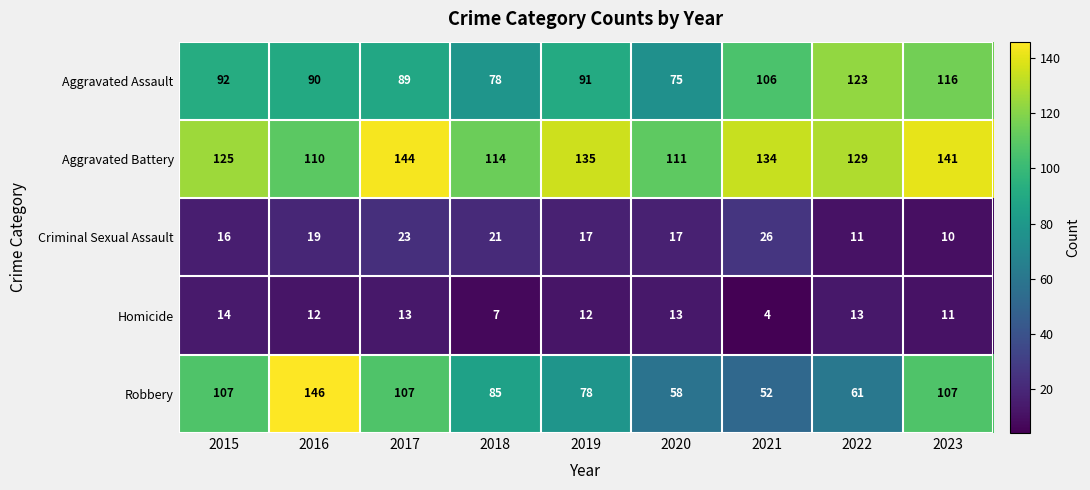

At which label does Aggravated Battery reach its minimum?

2016